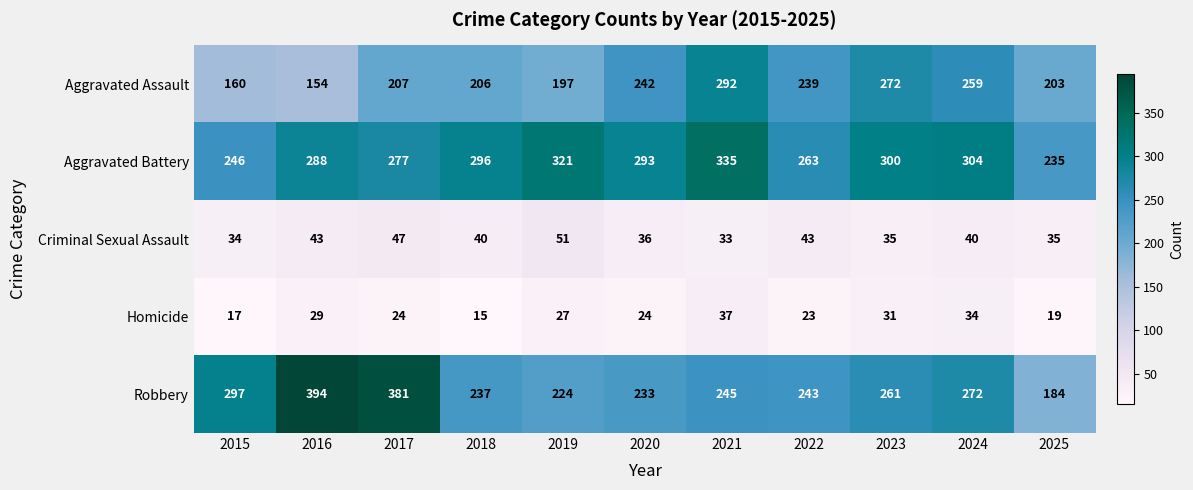

Which category has the highest value in the Homicide series?

2021